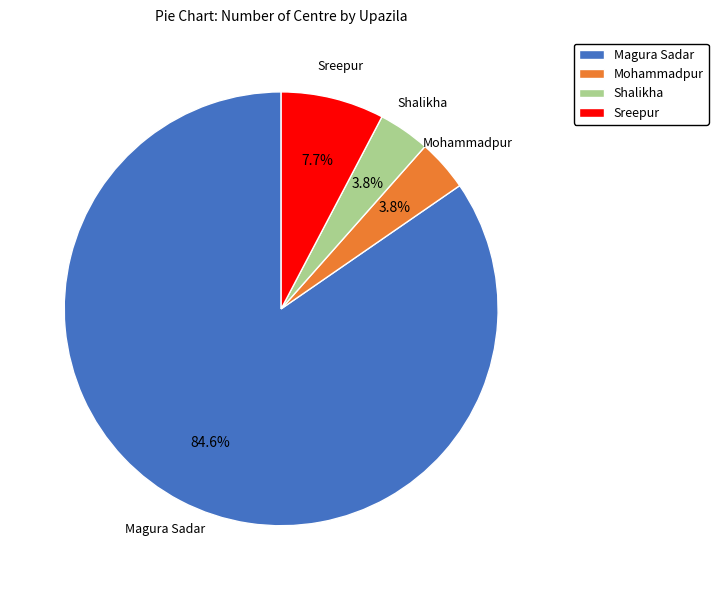

To the nearest percent, what portion does Mohammadpur represent?

4%